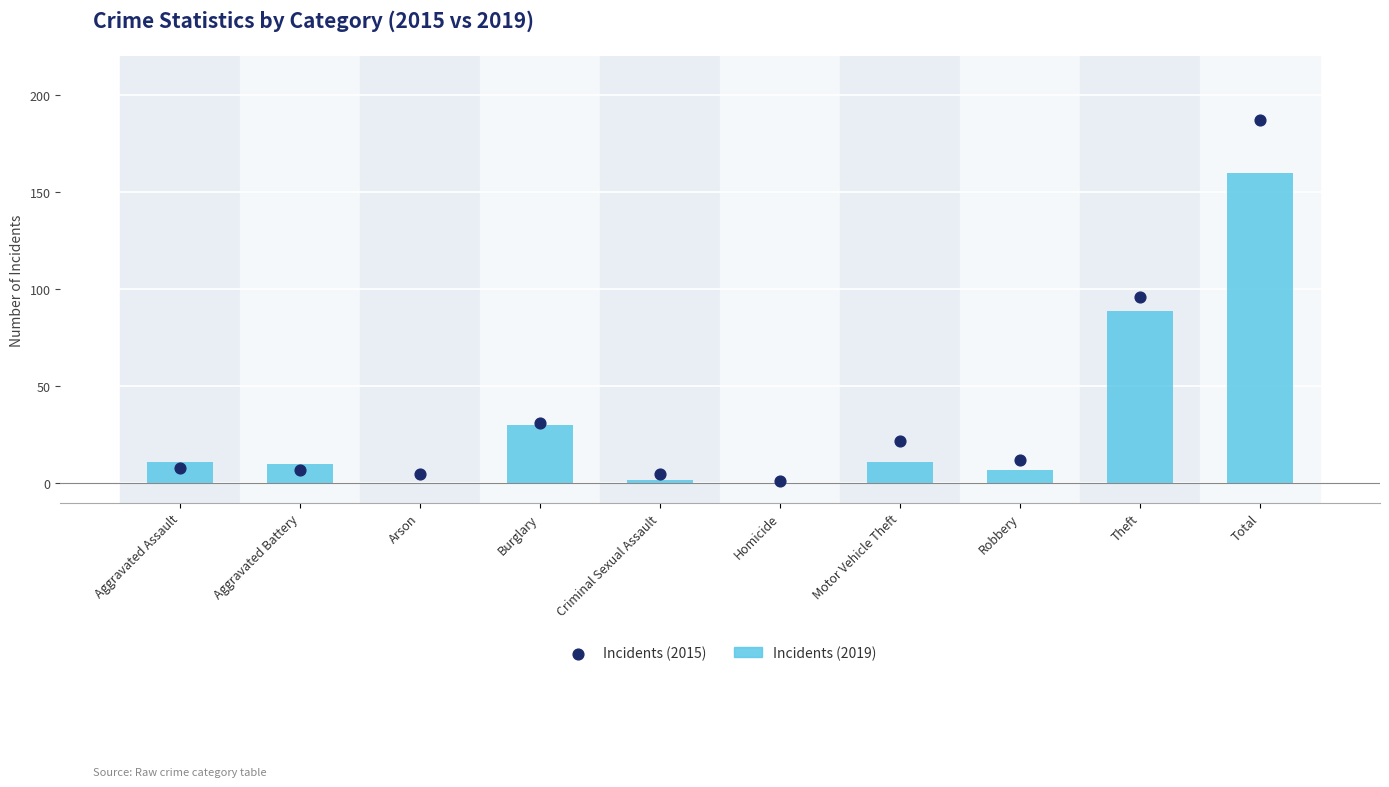

At how many categories does at least one series exceed 82?

2